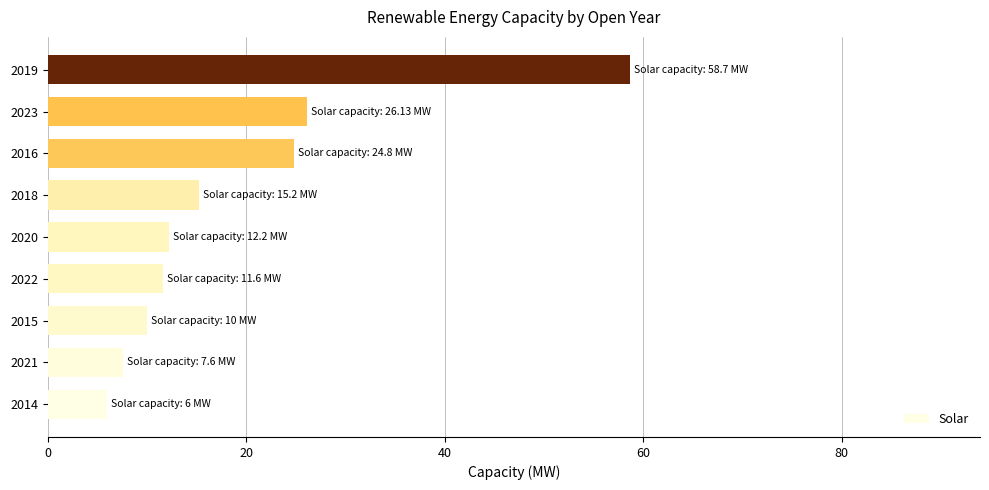

Reading bottom to top, what are all the values shown in this chart?

2014=6.0	2021=7.6	2015=10.0	2022=11.6	2020=12.2	2018=15.2	2016=24.8	2023=26.1	2019=58.7